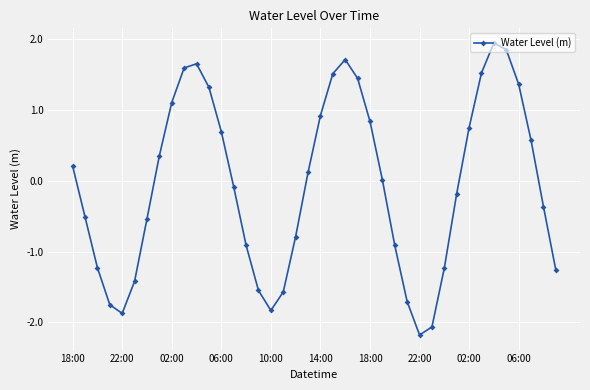

What is the greatest value displayed?

1.9